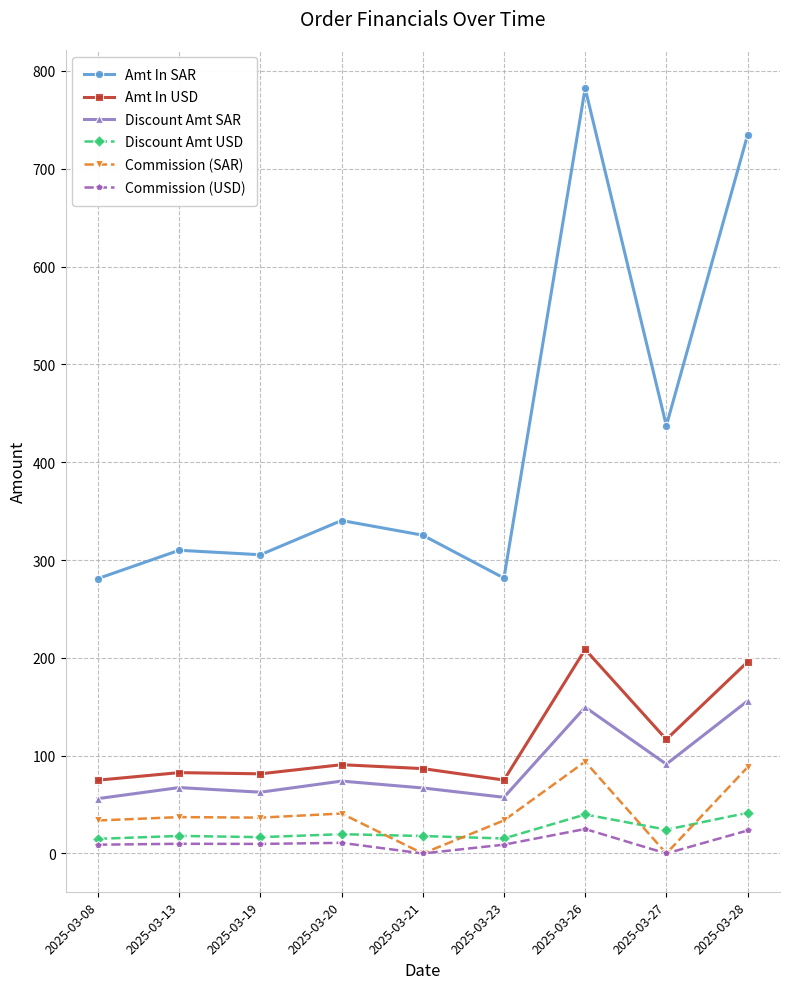

What is the spread (max minus min) of values at 2025-03-08?

272.1